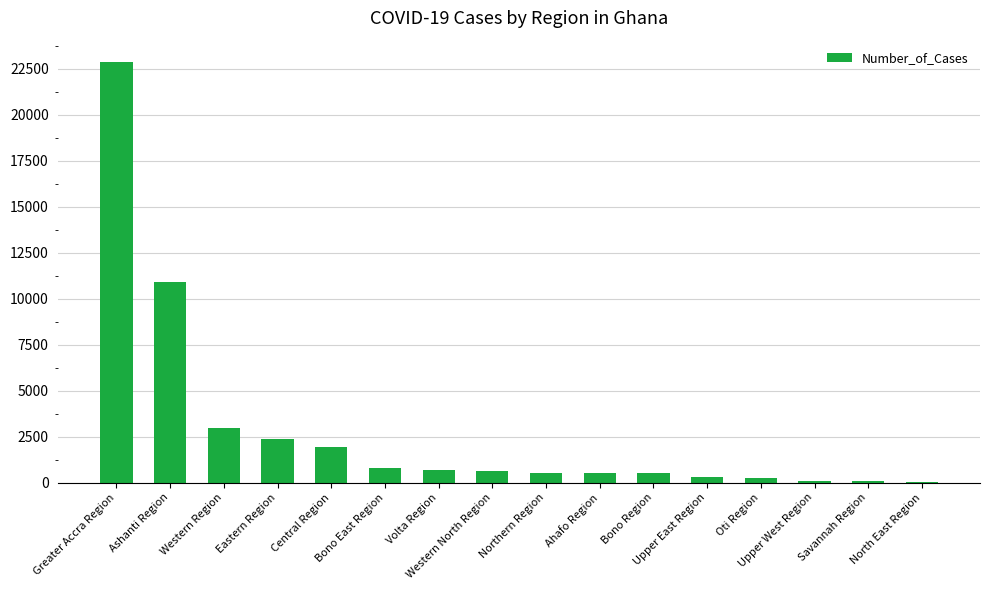

What is the maximum value shown in the chart?

22885